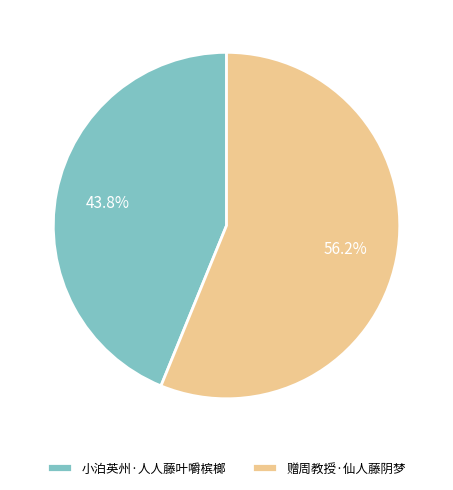

True or false: 赠周教授·仙人藤阴梦 accounts for 56% of the total.

True